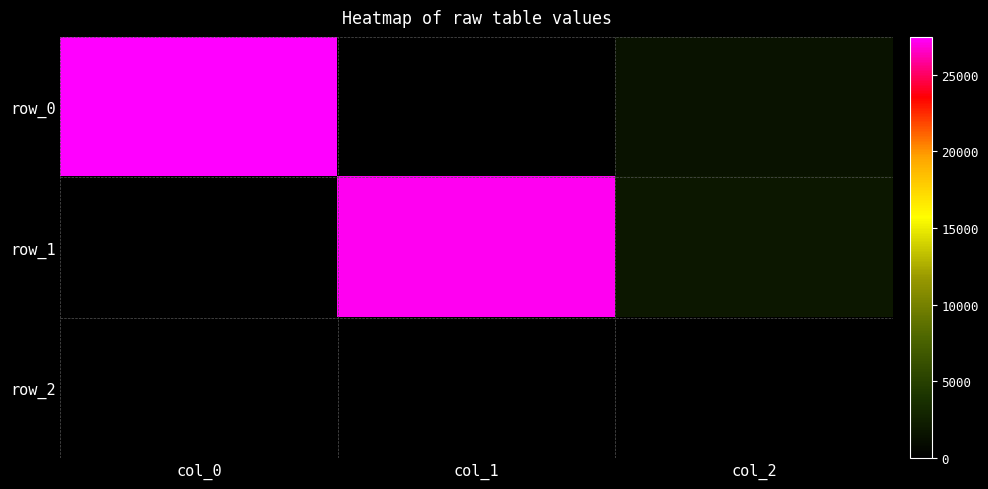

Read the row_1 value at col_1.

27151.9